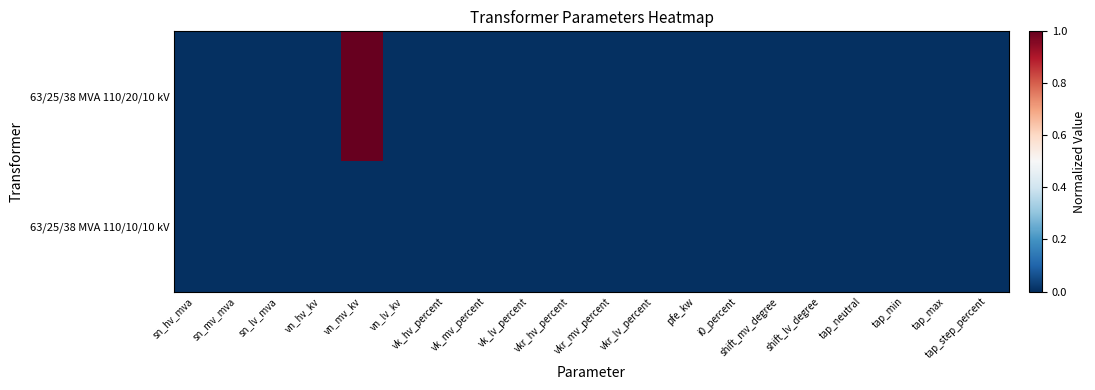

Which series has the largest range (max minus min)?

63/25/38 MVA 110/20/10 kV